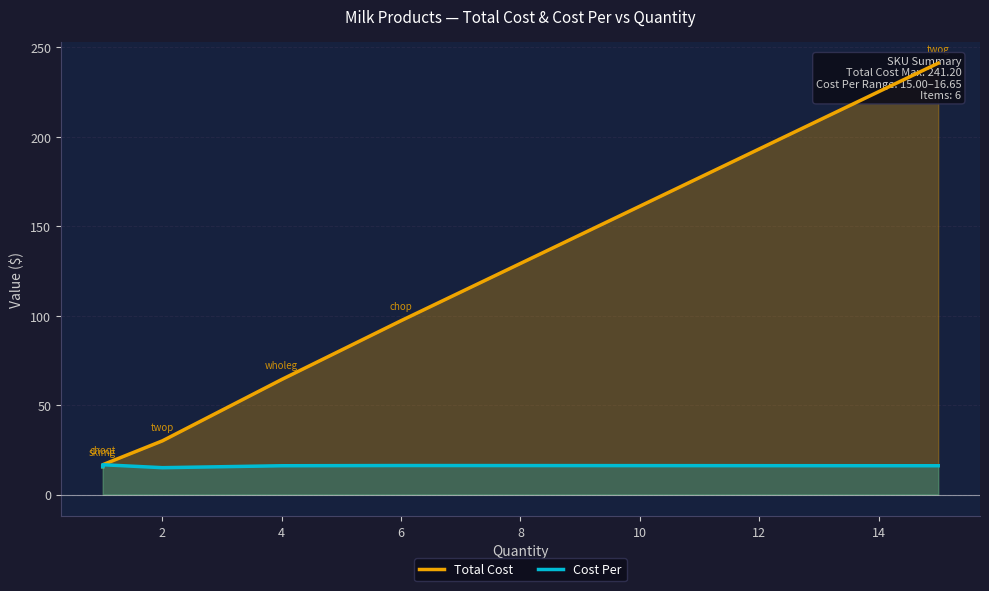

True or false: Cost Per and Total Cost intersect in this chart.

False